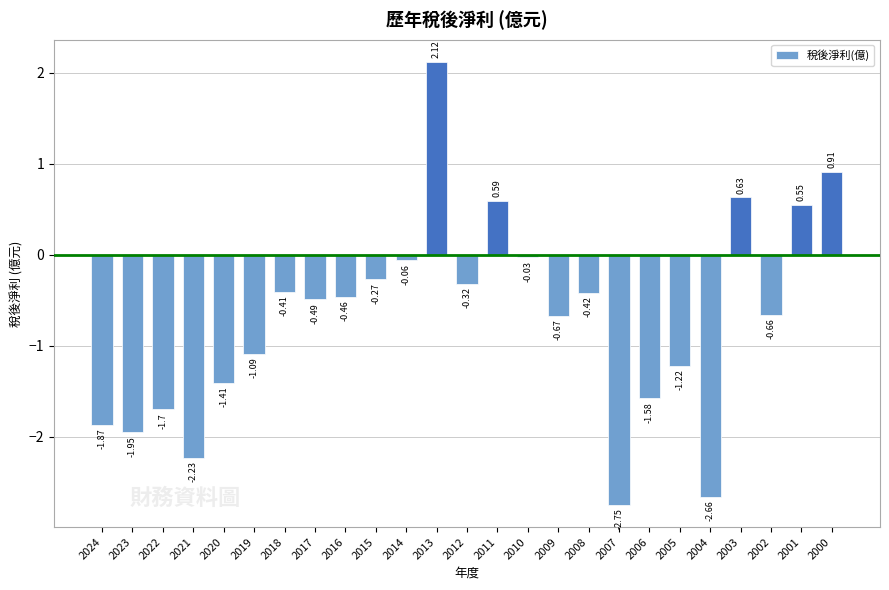

What is the difference between the second highest and minimum values?

3.7